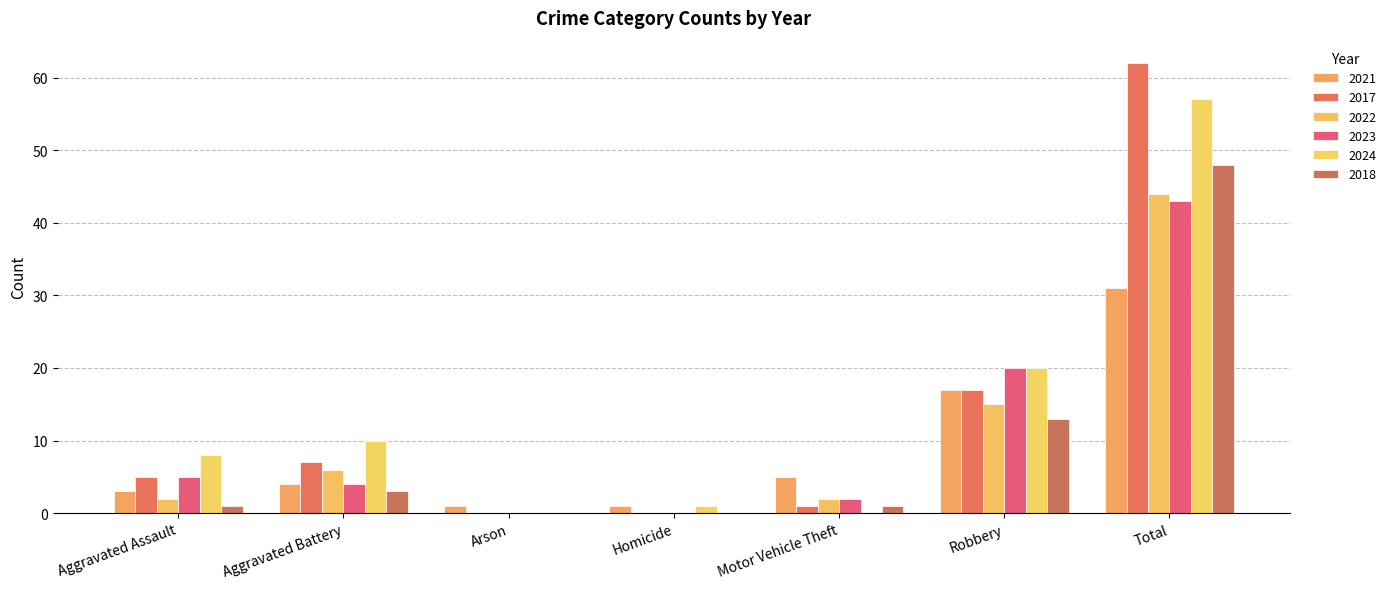

What is the difference between the 2024 values at Aggravated Battery and Motor Vehicle Theft?

10